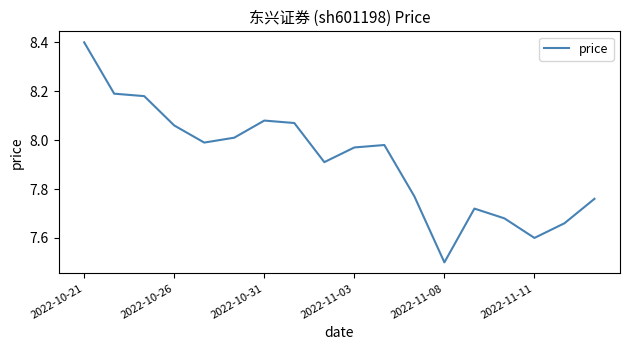

What is the maximum value shown in the chart?

8.4